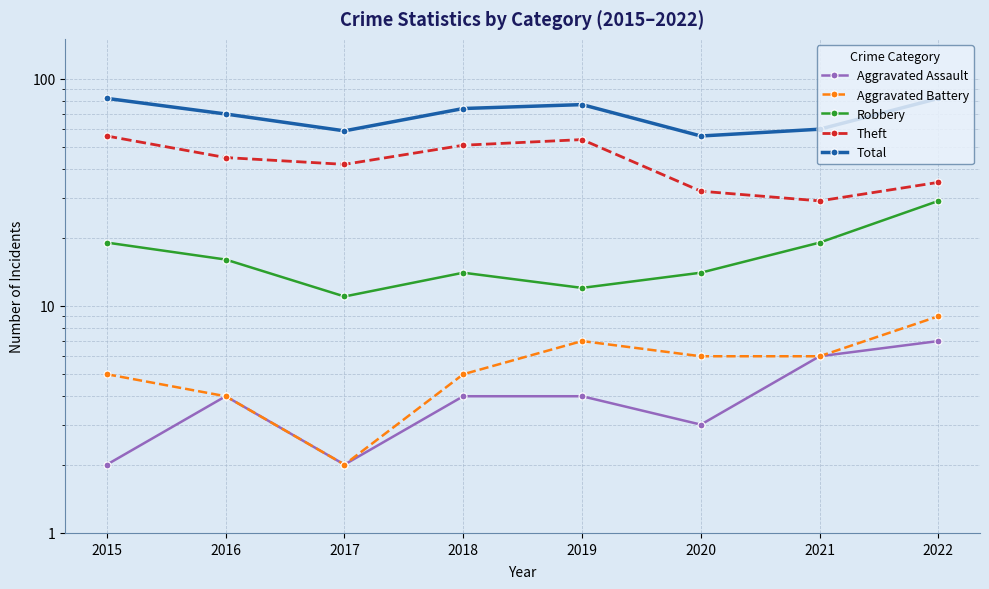

What is the difference between the maximum and minimum values in the Robbery series?

18